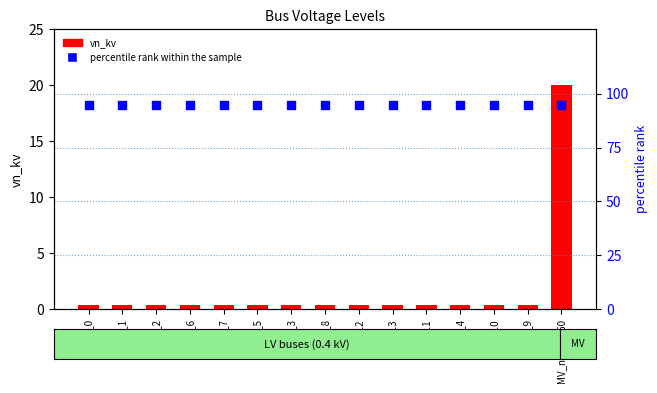

What is the total value across all series at node_12?

95.4